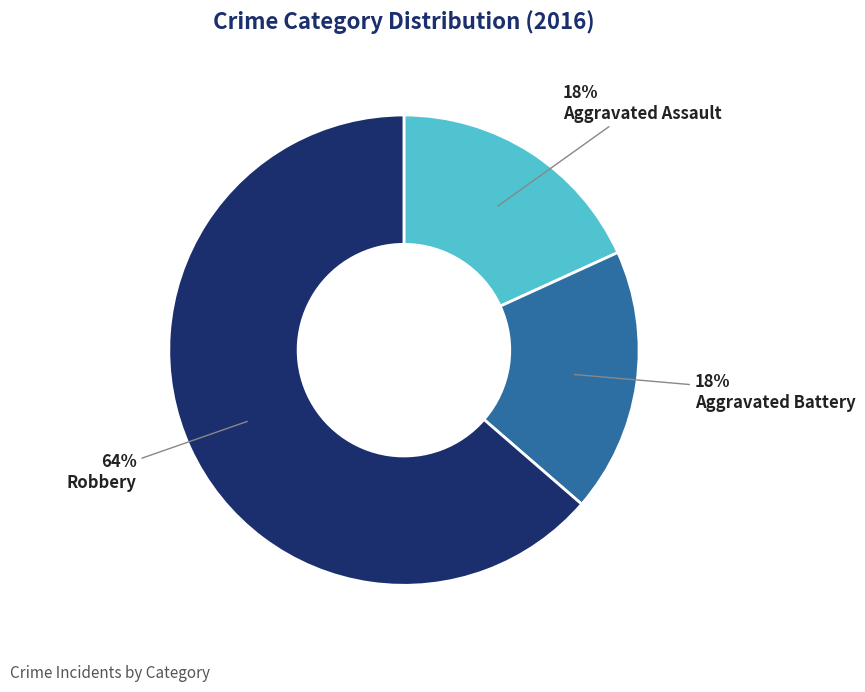

The Aggravated Battery slice represents 18% of the pie. True or false?

True